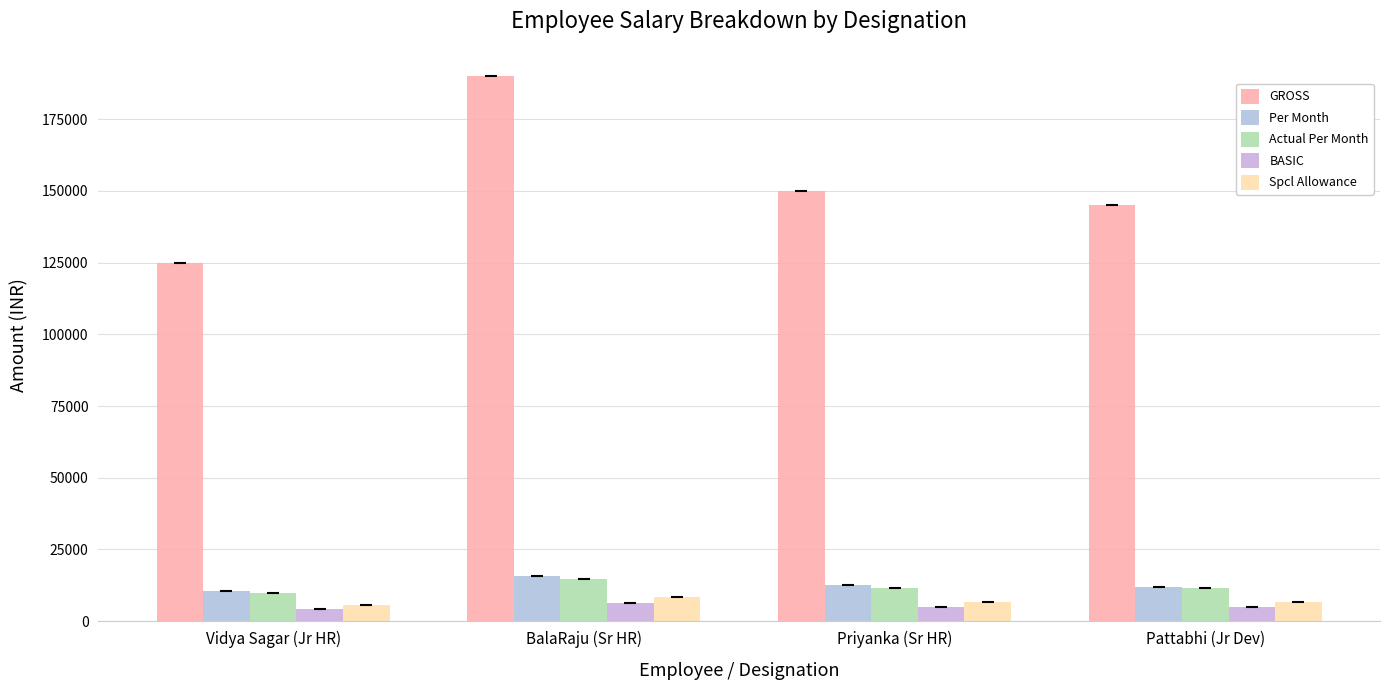

Is it true that Spcl Allowance equals 6558.5 at Pattabhi (Jr Dev)?

True